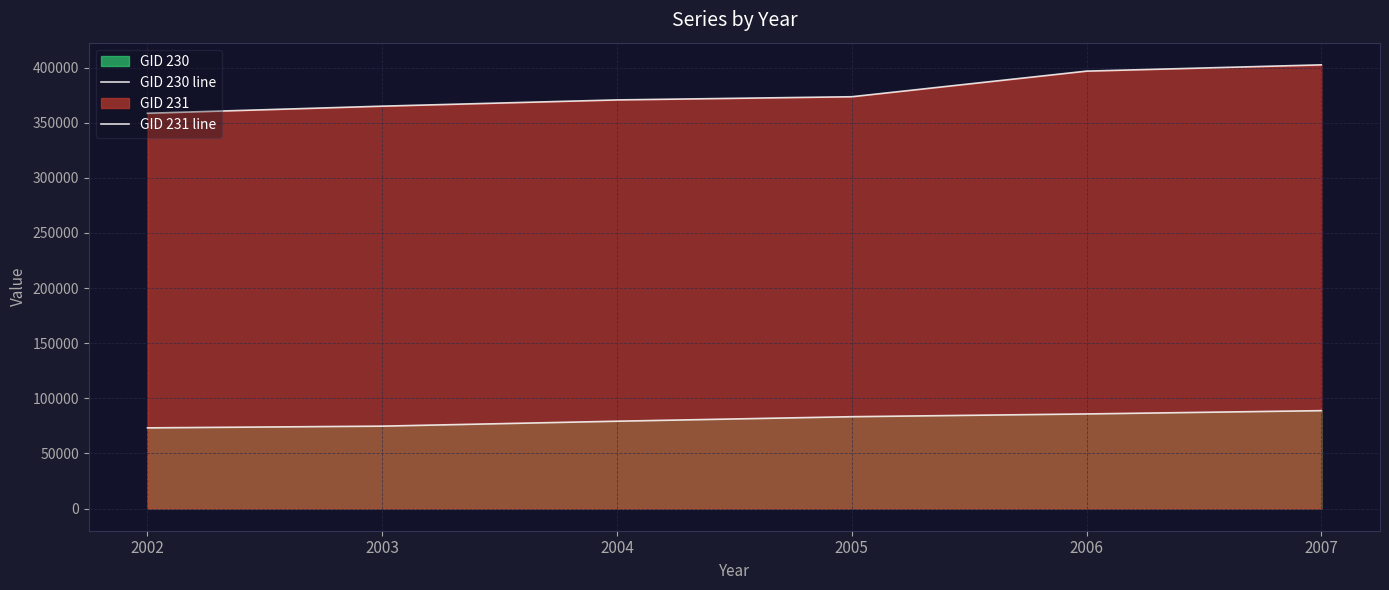

How many lines are shown in the chart?

2